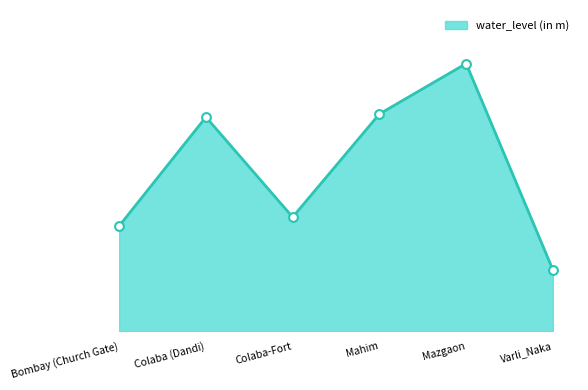

What is the change in value from Bombay (Church Gate) to Varli_Naka?

-1.0